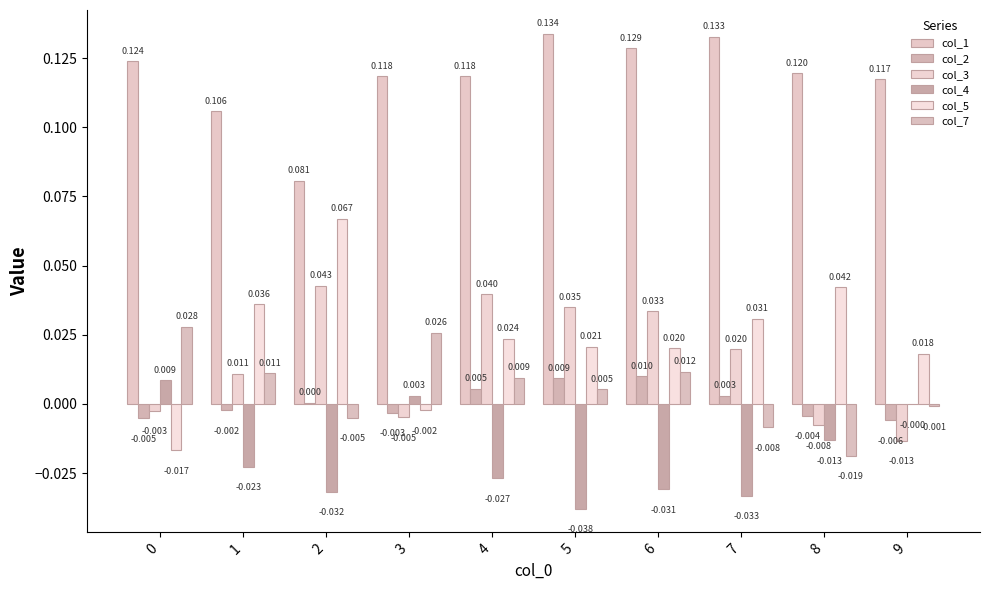

At which label is col_1 closest to 0?

2